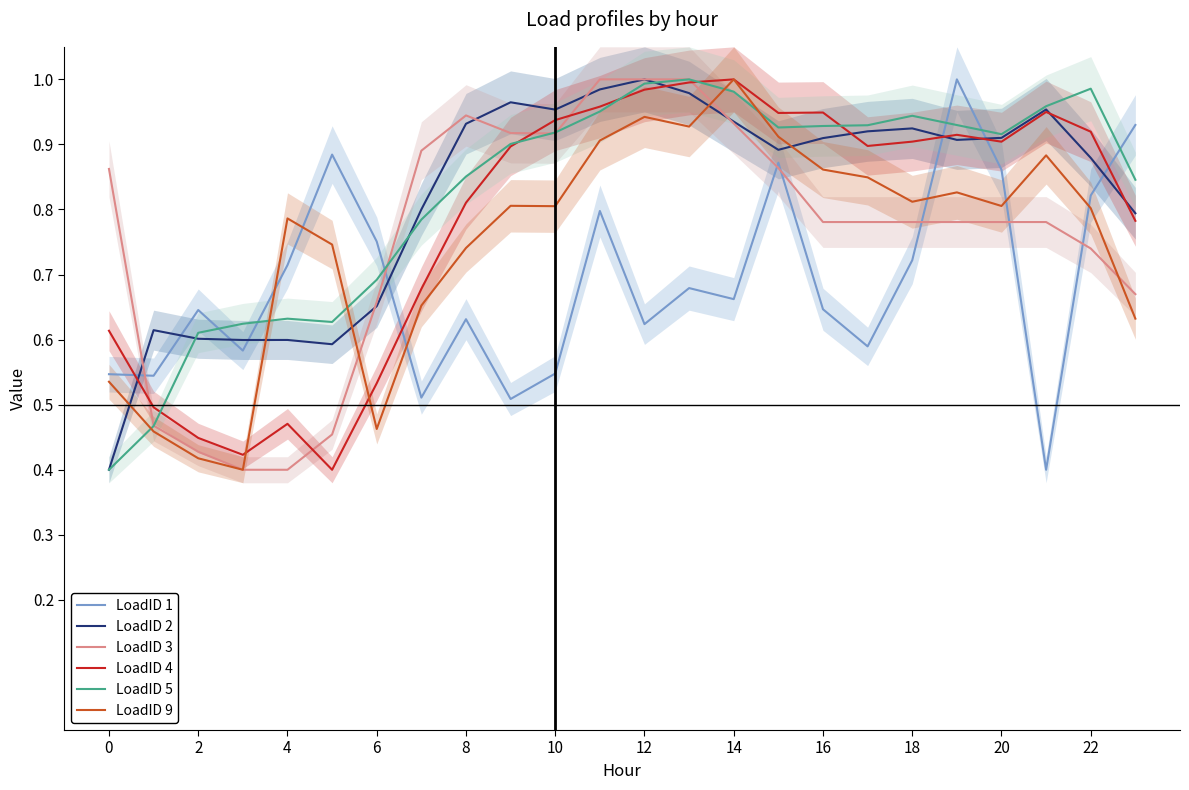

After their last crossing, which series has the higher values: LoadID 5 or LoadID 9?

LoadID 5